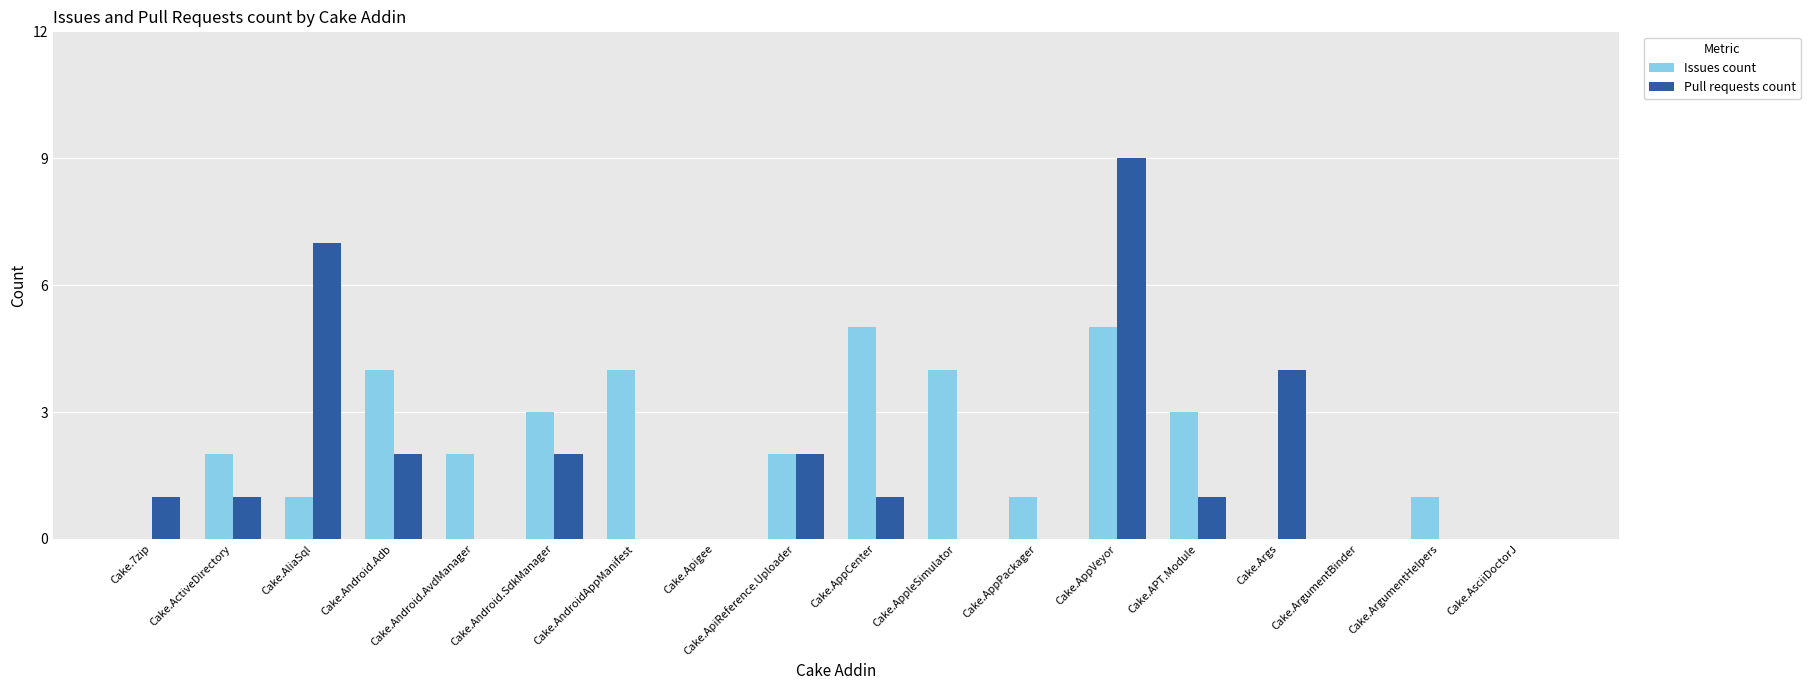

Reading left to right, what are all the values shown in this chart?

Issues count: 0	2	1	4	2	3	4	0	2	5	4	1	5	3	0	0	1	0
Pull requests count: 1	1	7	2	0	2	0	0	2	1	0	0	9	1	4	0	0	0